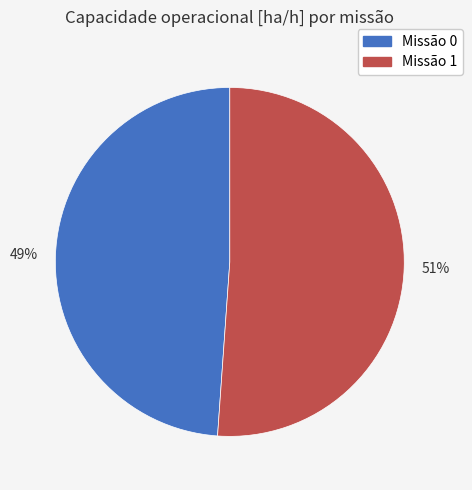

To the nearest percent, what is the difference between the largest and smallest slice percentages?

2%